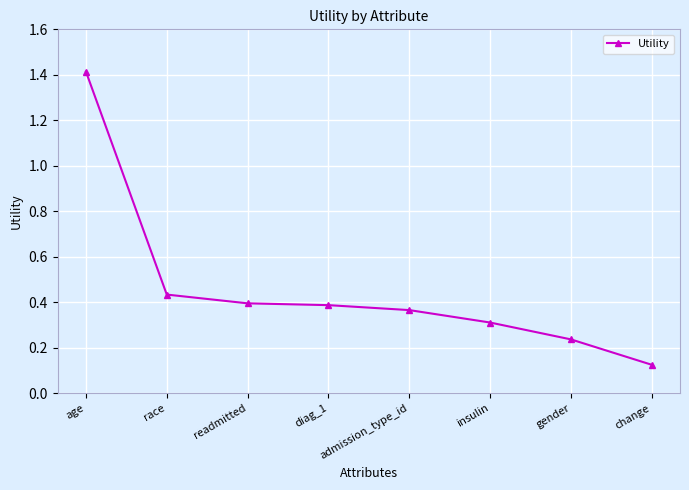

What is the average value?

0.5